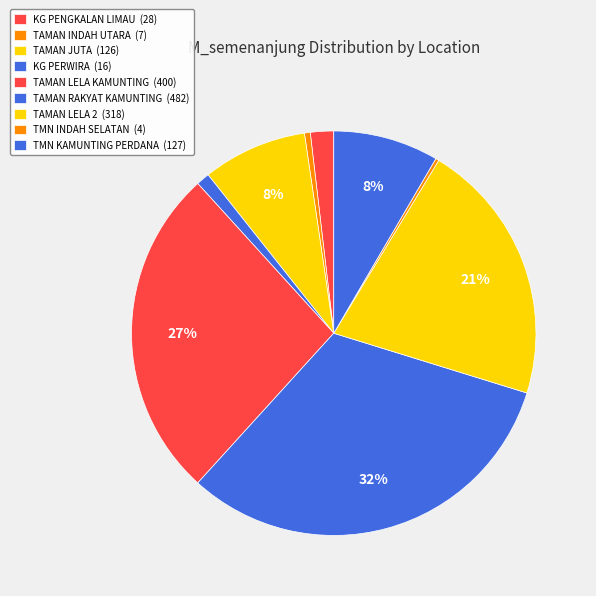

To the nearest percent, what percentage of the pie is TAMAN LELA KAMUNTING?

27%